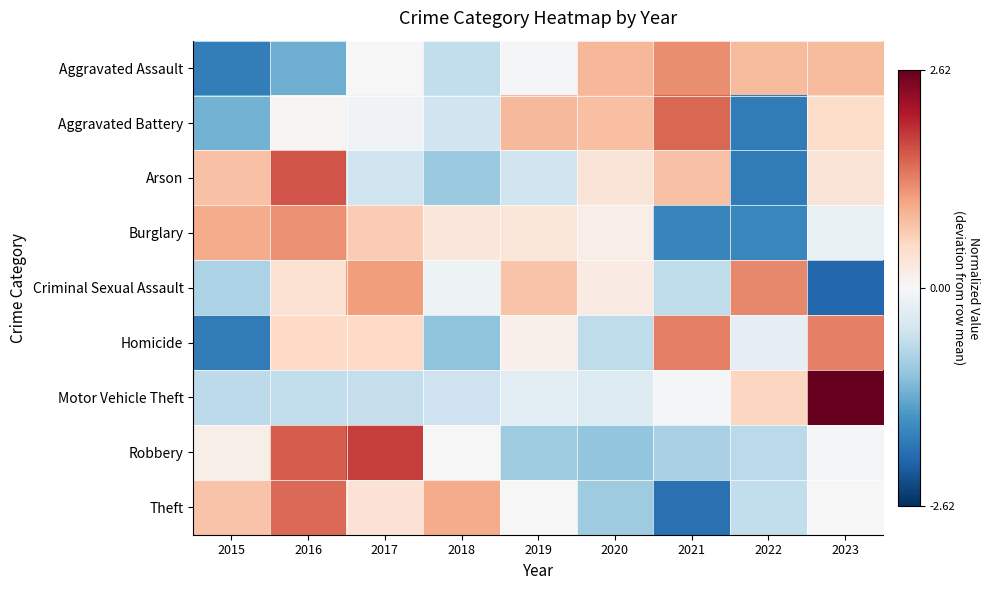

At how many categories does at least one series exceed 0?

9